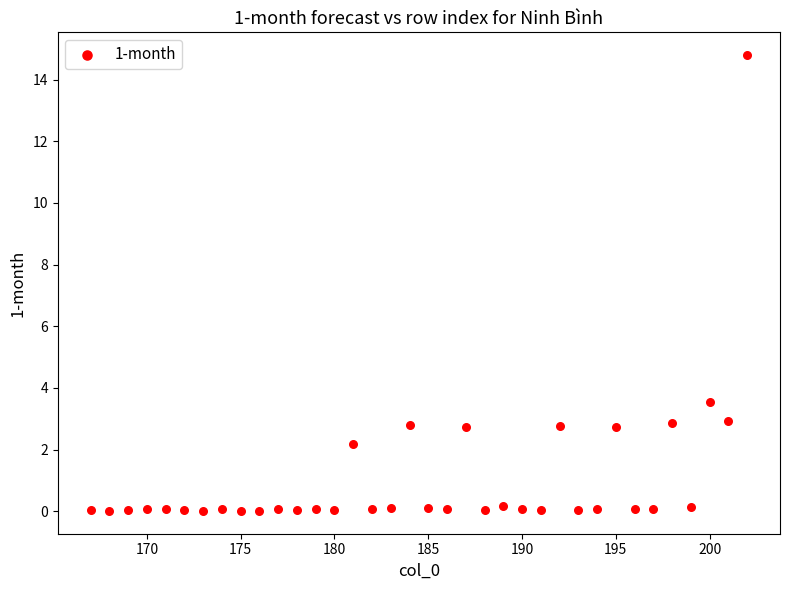

What is the range of Y values (max minus min)?

14.8